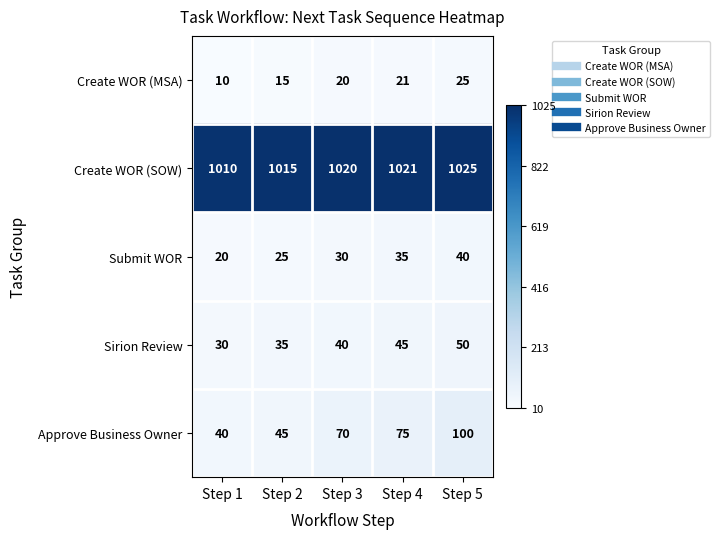

At Step 1, list the series in order from smallest to largest.

Create WOR (MSA), Submit WOR, Sirion Review, Approve Business Owner, Create WOR (SOW)